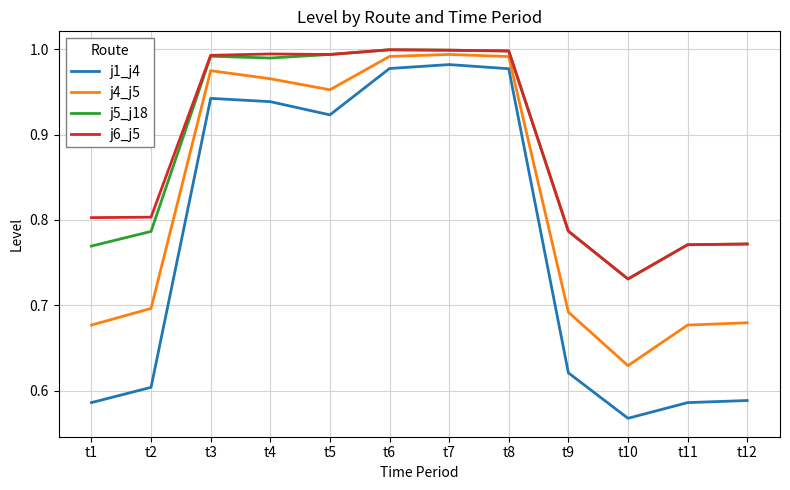

The value of j5_j18 at t10 is 1.1. True or false?

False